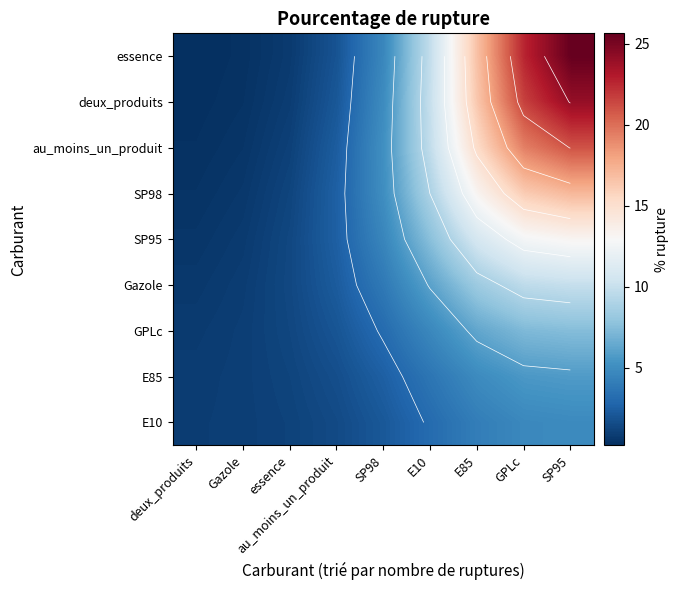

What is the difference between the highest and lowest values at E85?

12.6